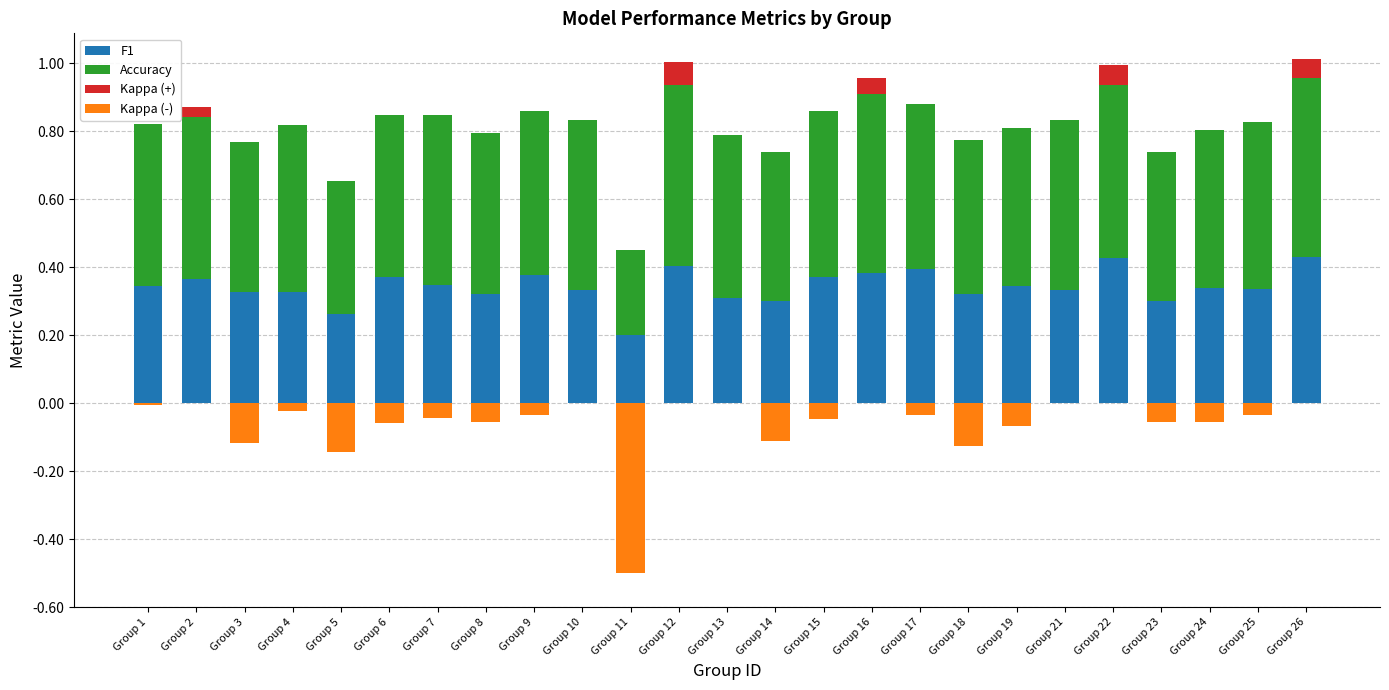

What are all the series names shown in the legend?

F1, Accuracy, Kappa (+), Kappa (-)